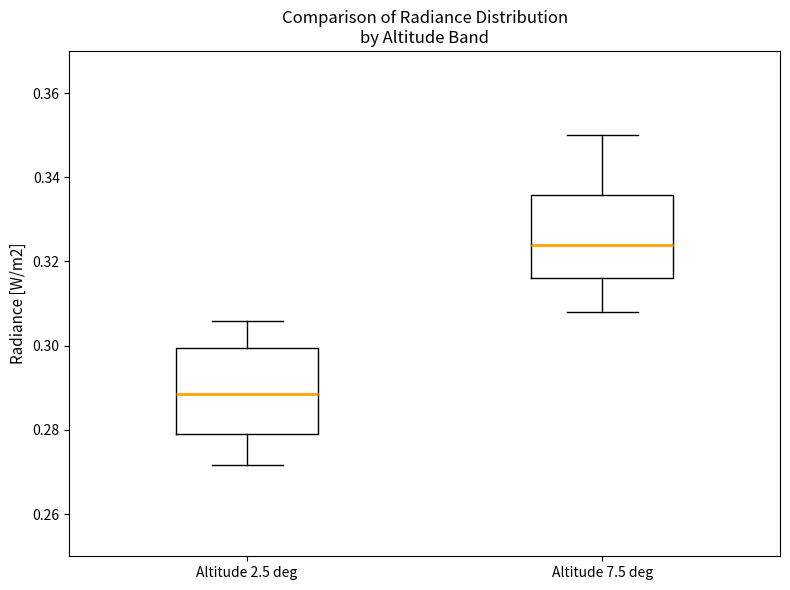

Reading left to right, read every box against the y-axis: the position of its median line, the range the box covers, and the ends of its whiskers. The values are not printed on the chart, so give them approximately, as read against the axis.

Altitude 2.5 deg: median 0.288, box 0.278 to 0.300, whiskers 0.272 to 0.306
Altitude 7.5 deg: median 0.324, box 0.316 to 0.336, whiskers 0.308 to 0.350